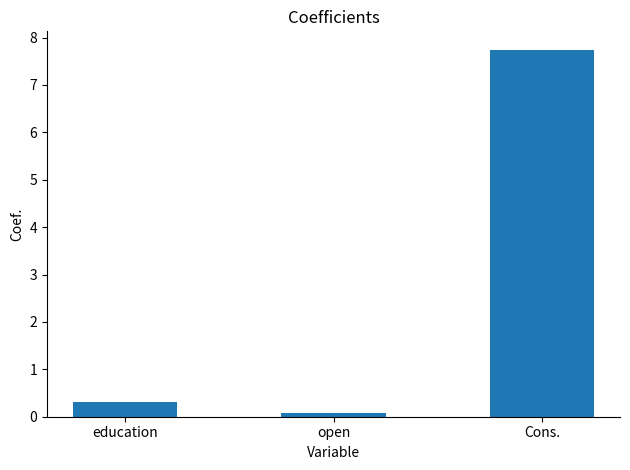

What is the sum of the values at open and education?

0.4